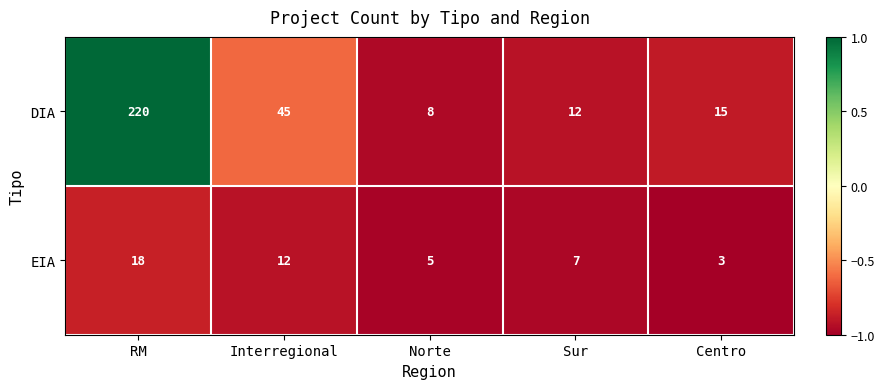

The EIA series shows 7 at Norte. True or false?

False